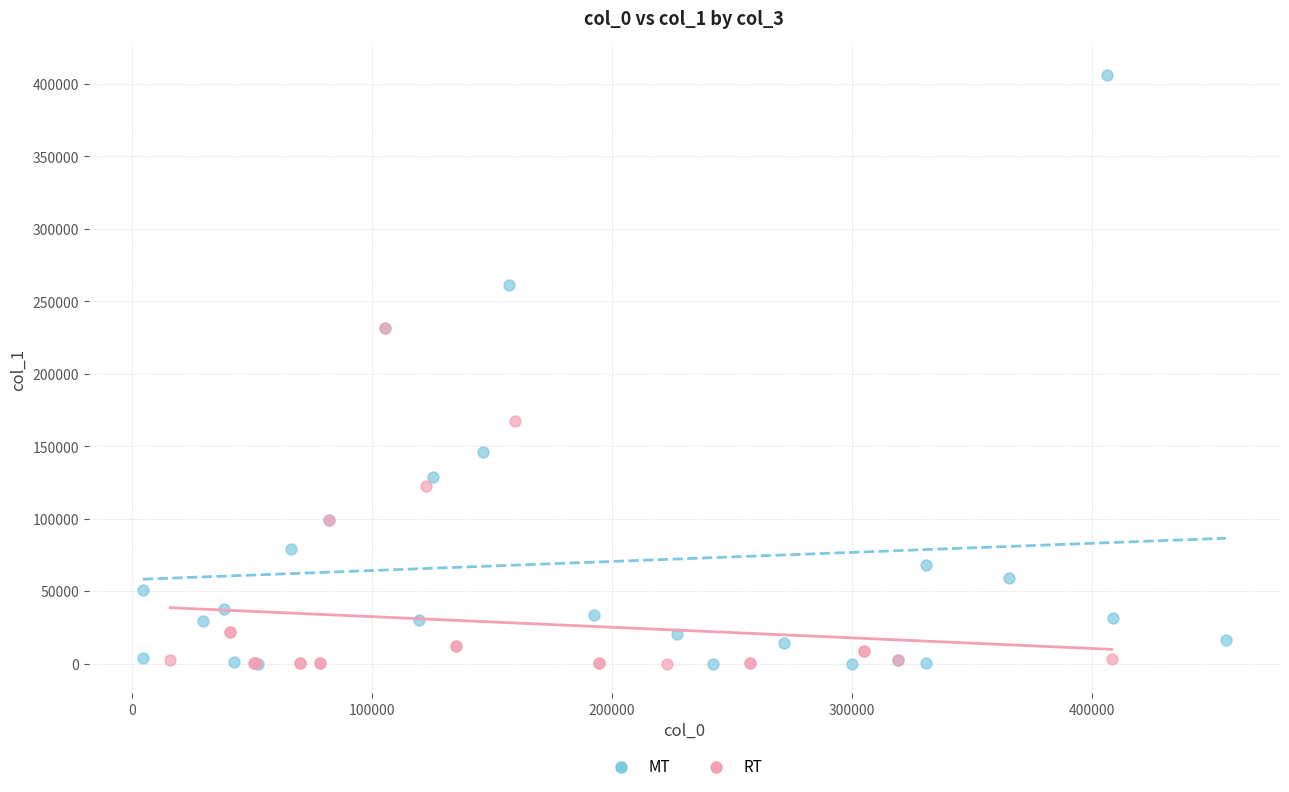

Which series reaches the maximum Y coordinate?

MT